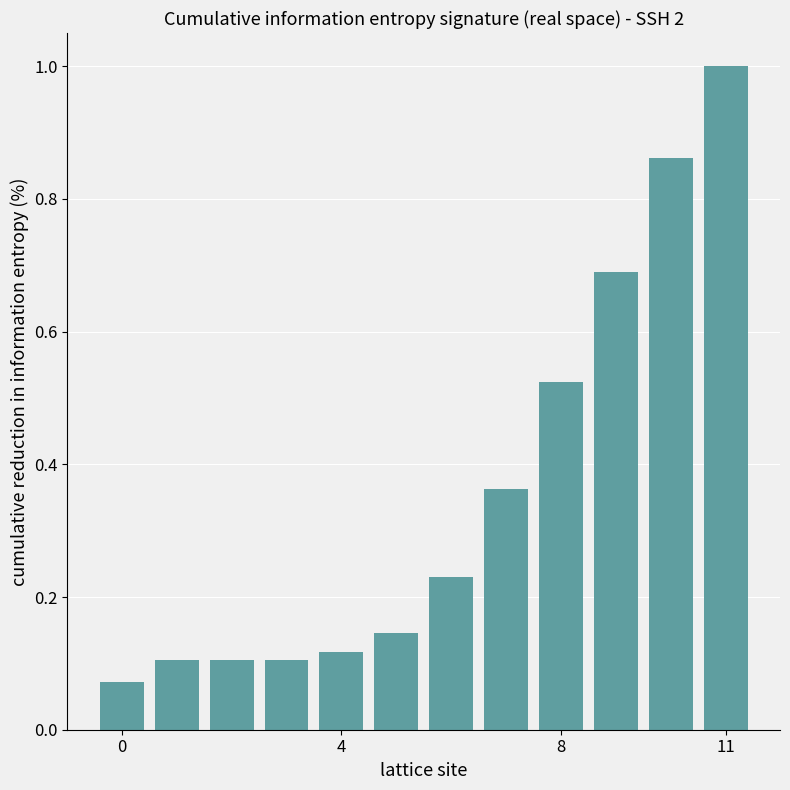

What is the difference between the second highest and minimum values?

0.8